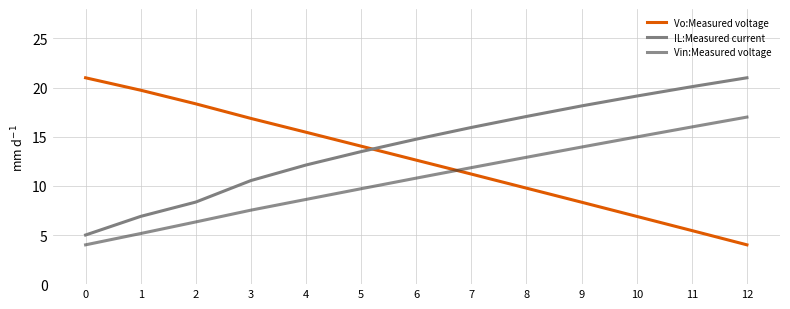

Which series has the largest total across all categories?

IL:Measured current